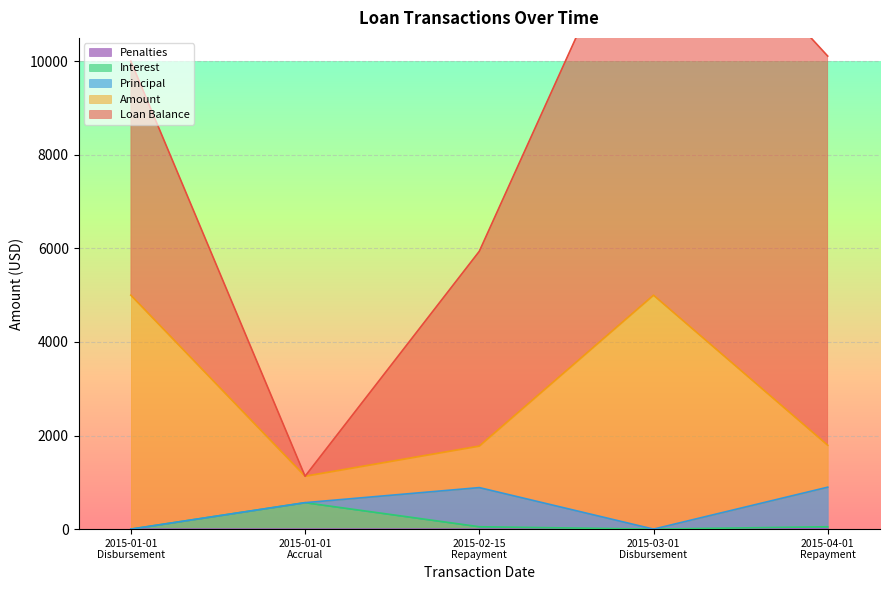

True or false: Amount and Interest intersect in this chart.

False